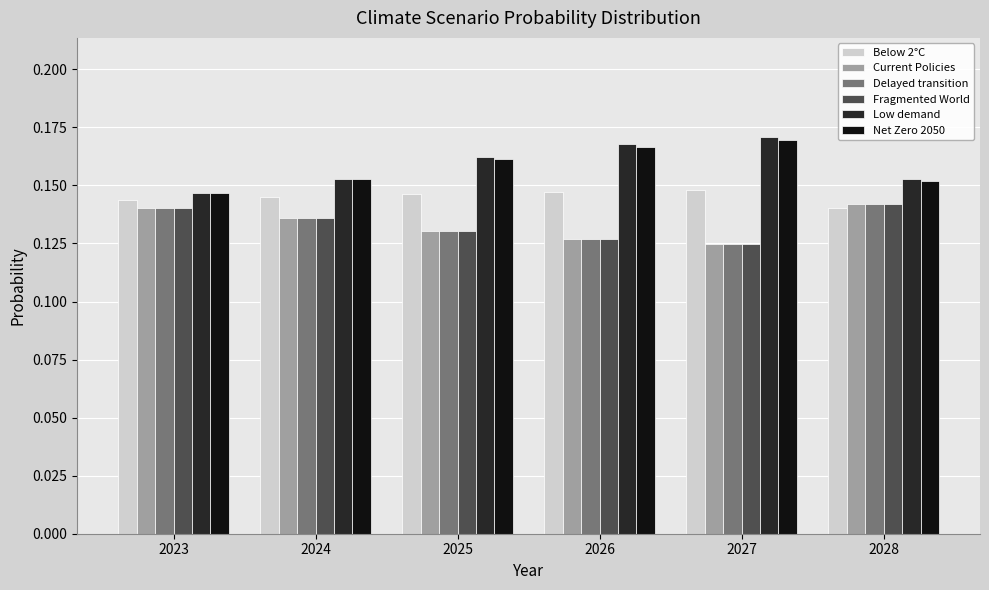

How many Fragmented World values are between 0 and 1?

6